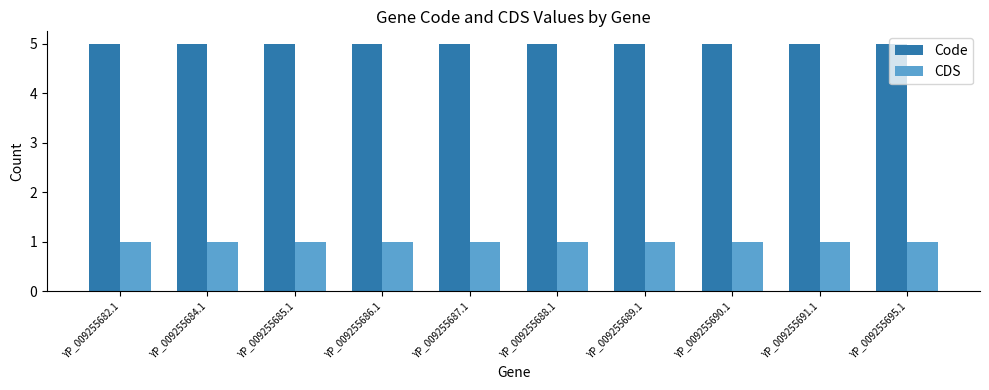

What is the sum of all CDS values?

10